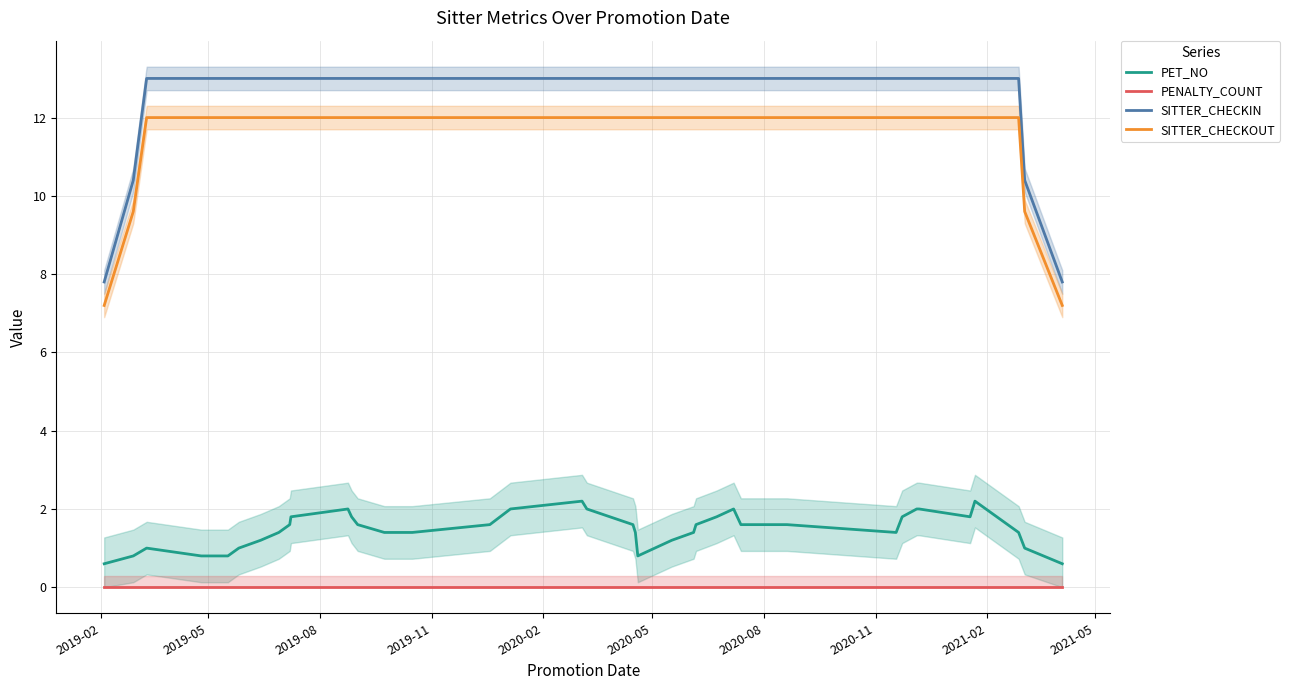

True or false: PET_NO and SITTER_CHECKIN cross at least once.

False